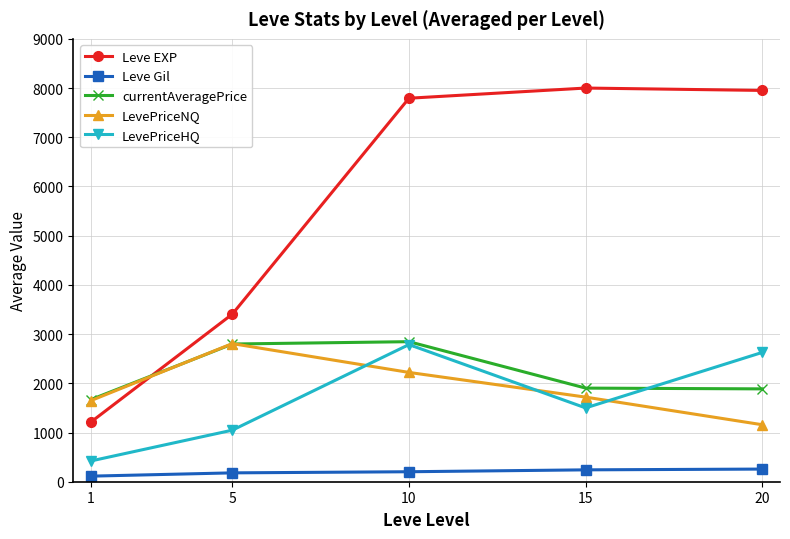

At which category is the sum across all series the highest?

10